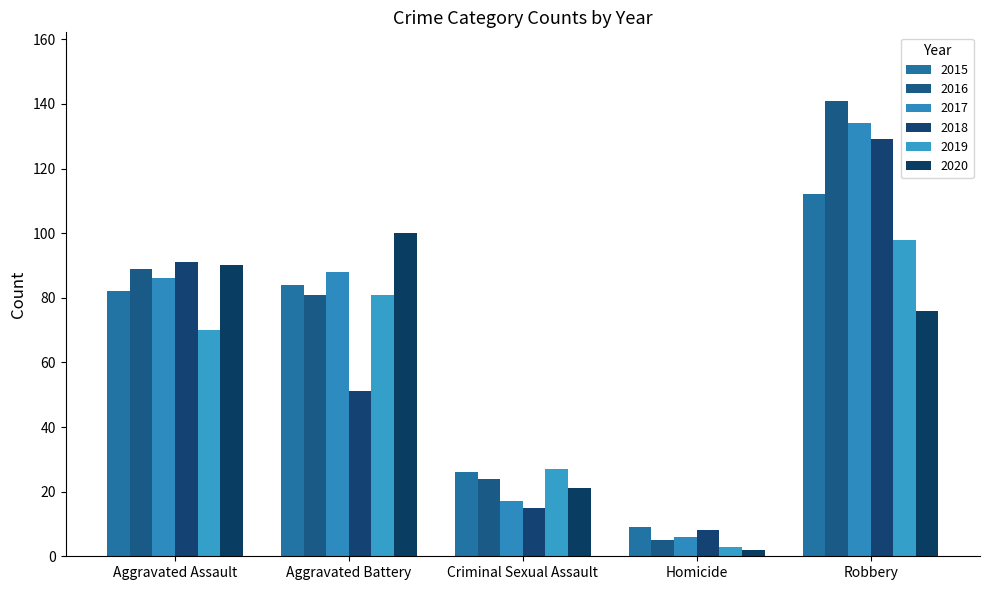

What is the average value of the 2016 series?

68